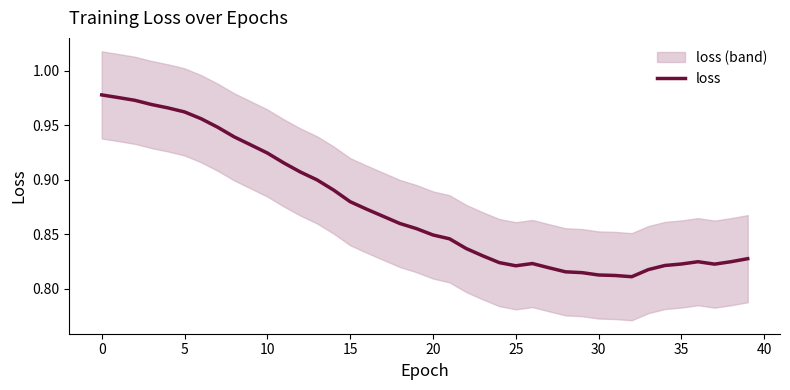

Where is the first local minimum?

25